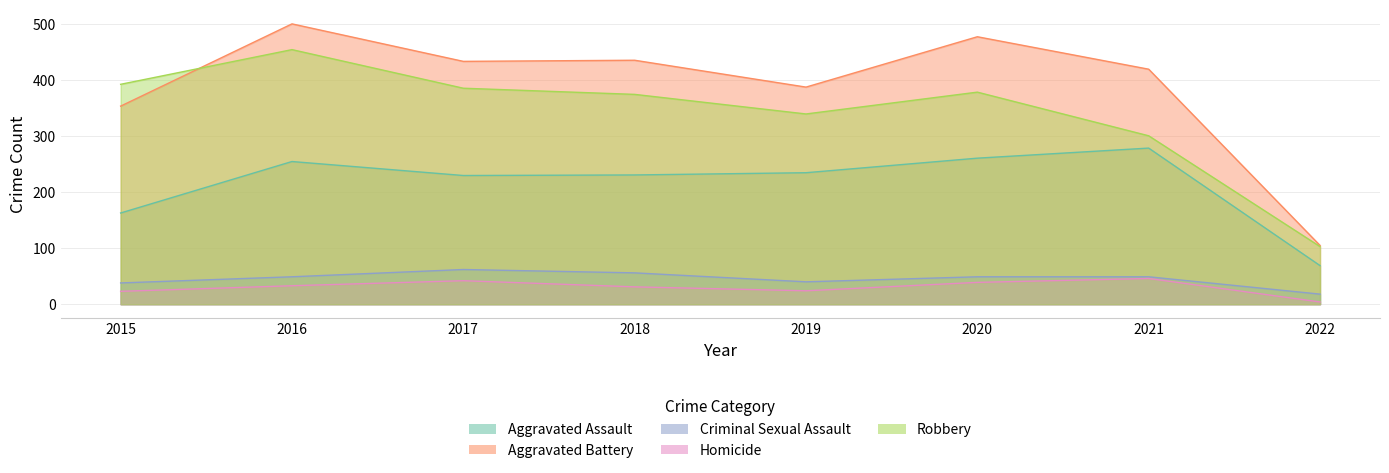

Which series has the largest range (max minus min)?

Aggravated Battery